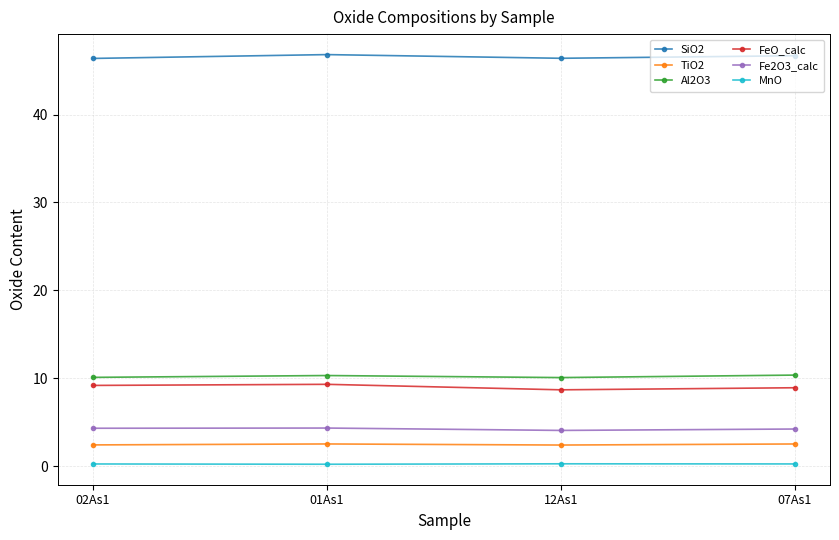

The value of Fe2O3_calc at 07As1 is 6.3. True or false?

False